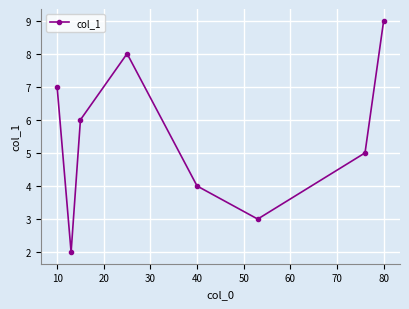

What is the minimum value shown in the chart?

2.0